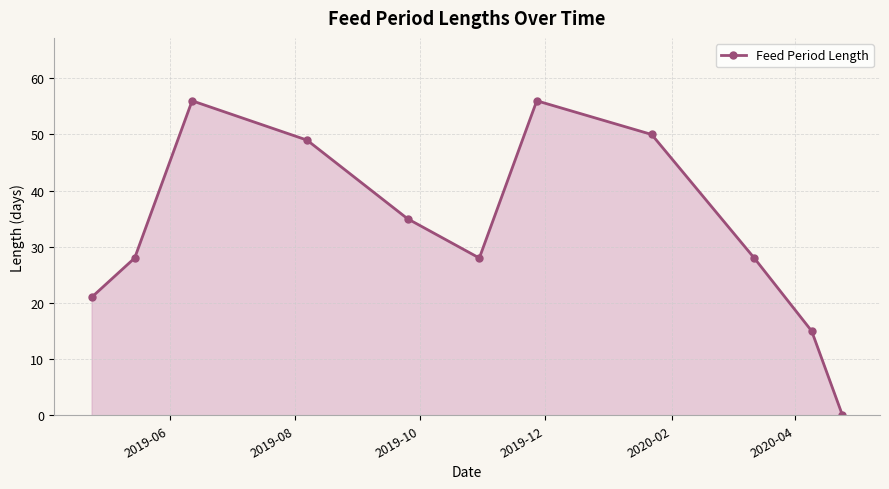

How many interior local valleys (lower than both neighbors) does the data have?

1